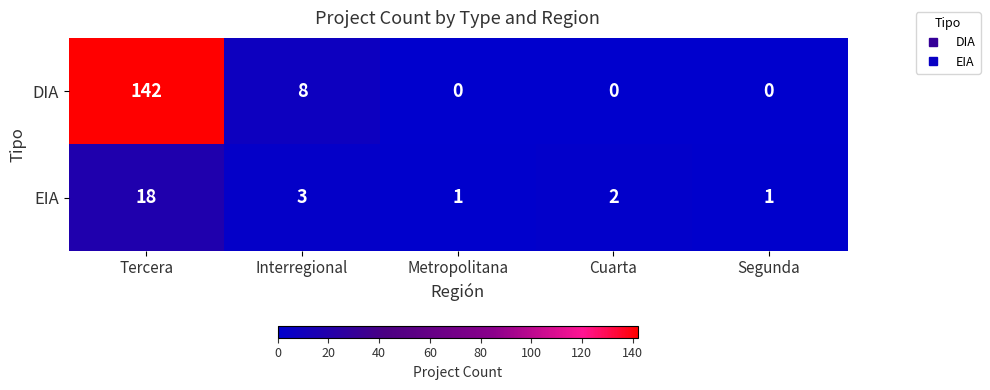

Which series has the largest total across all categories?

DIA